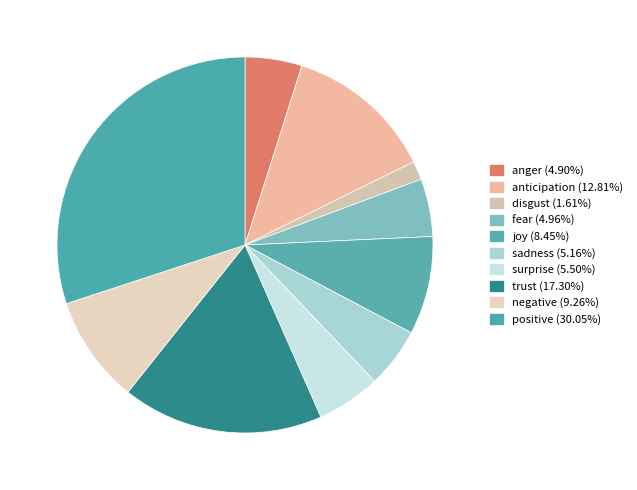

True or false: sadness accounts for 5% of the total.

True